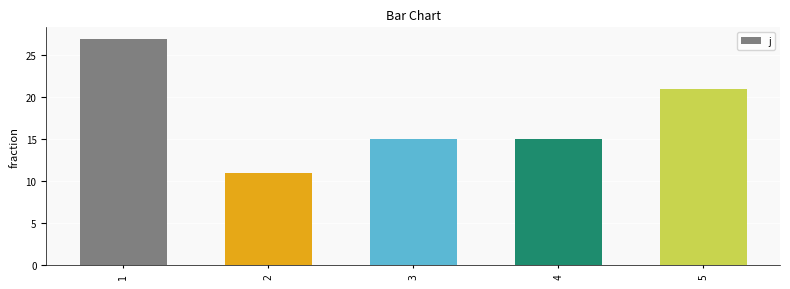

What is the minimum value shown in the chart?

11